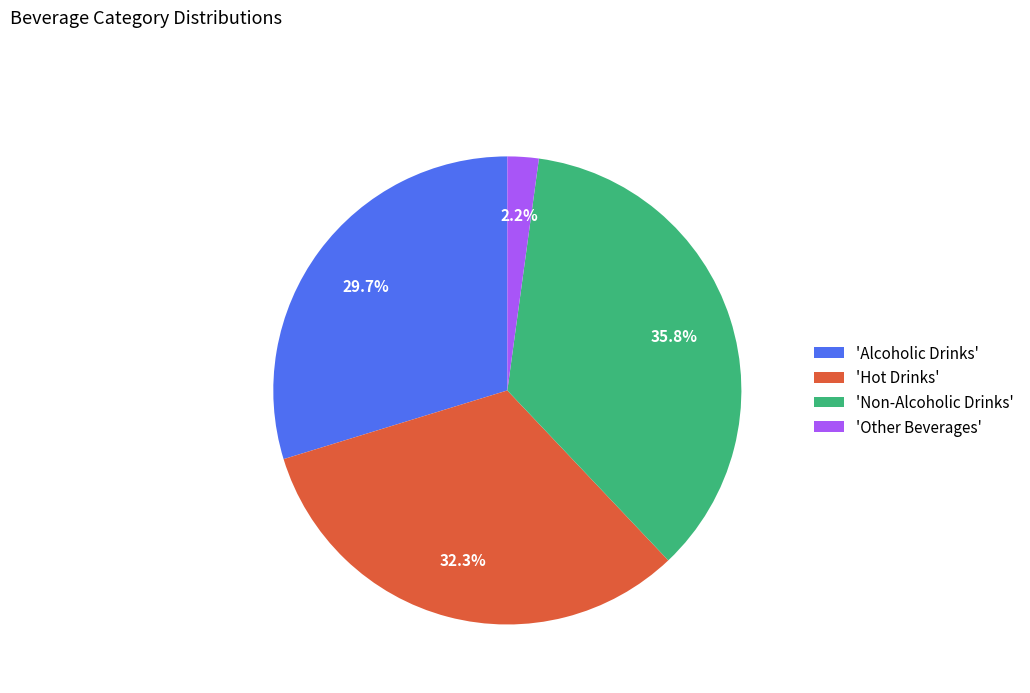

Between 'Alcoholic Drinks' and 'Other Beverages', which is larger?

'Alcoholic Drinks'